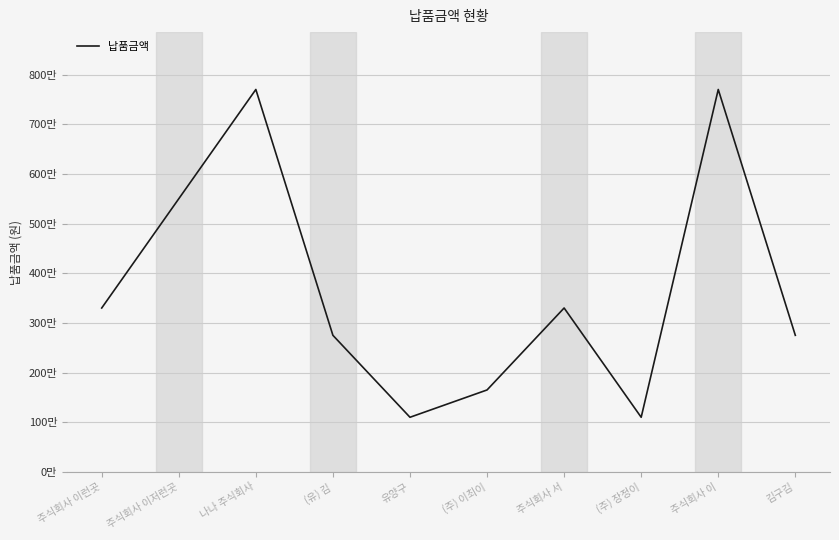

The chart shows a value of 1650000 at (주) 이최이. True or false?

True